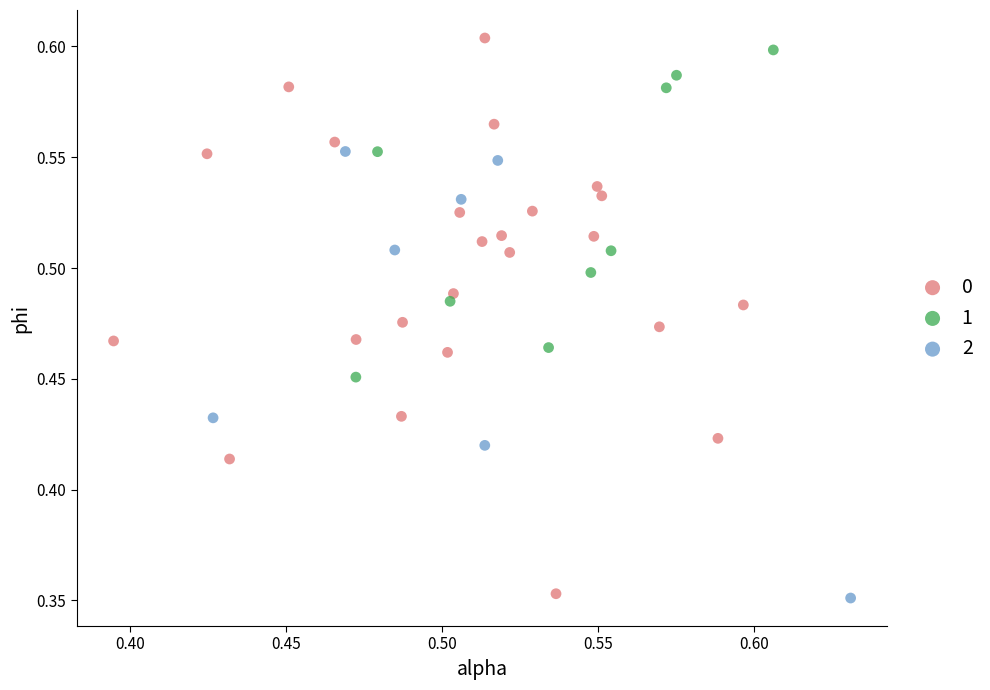

Which series has the widest spread of Y values?

0